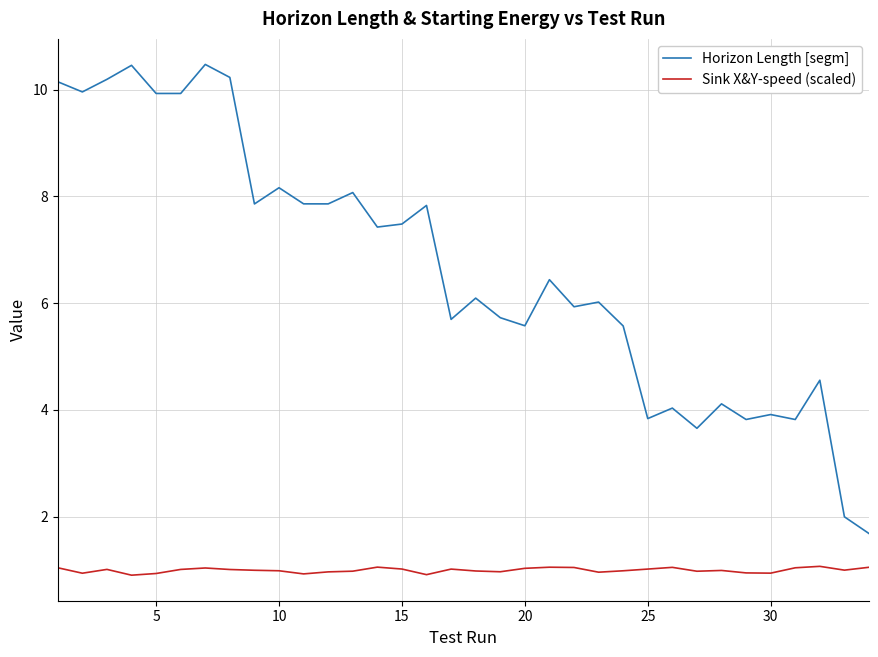

Which series has the largest total across all categories?

Horizon Length [segm]